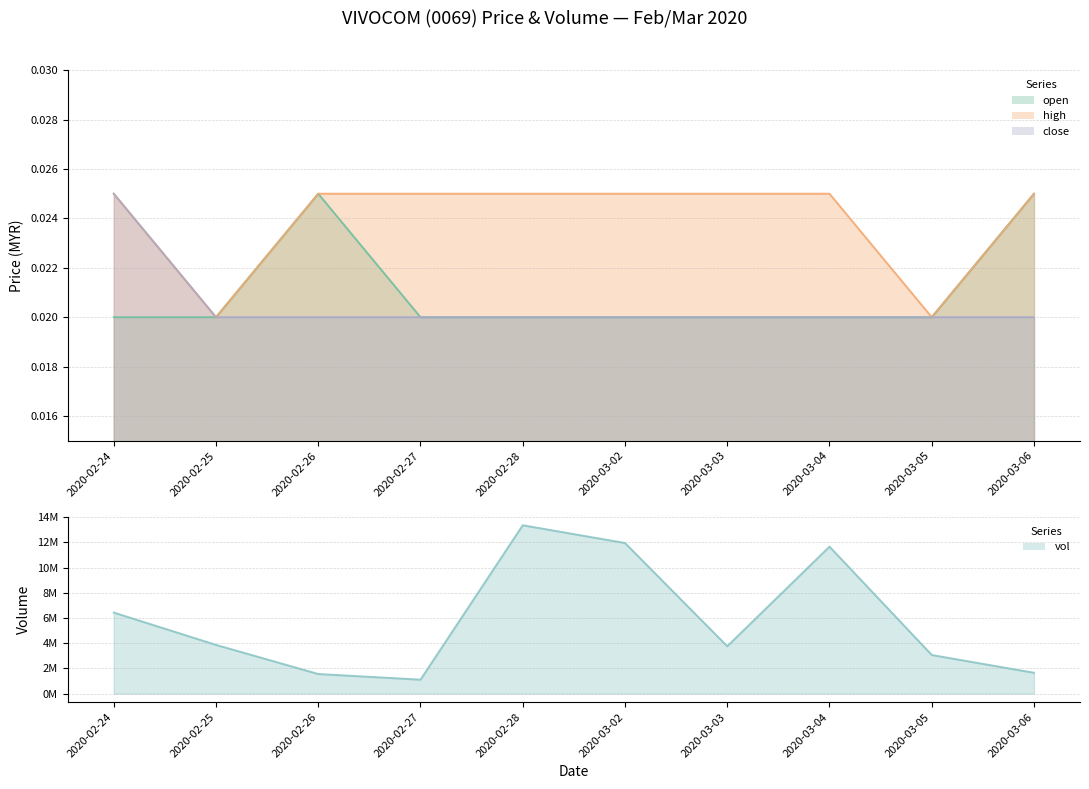

At which label does open reach its minimum?

2020-02-24